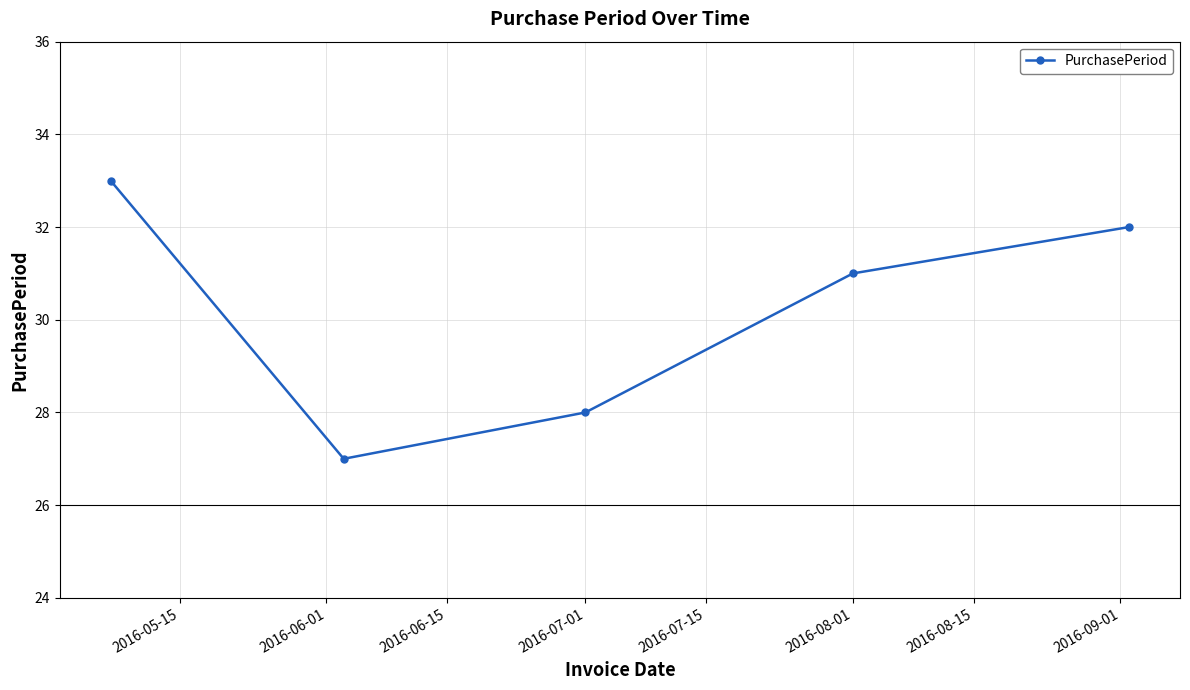

How many points are lower than both their immediate neighbors (excluding endpoints)?

1